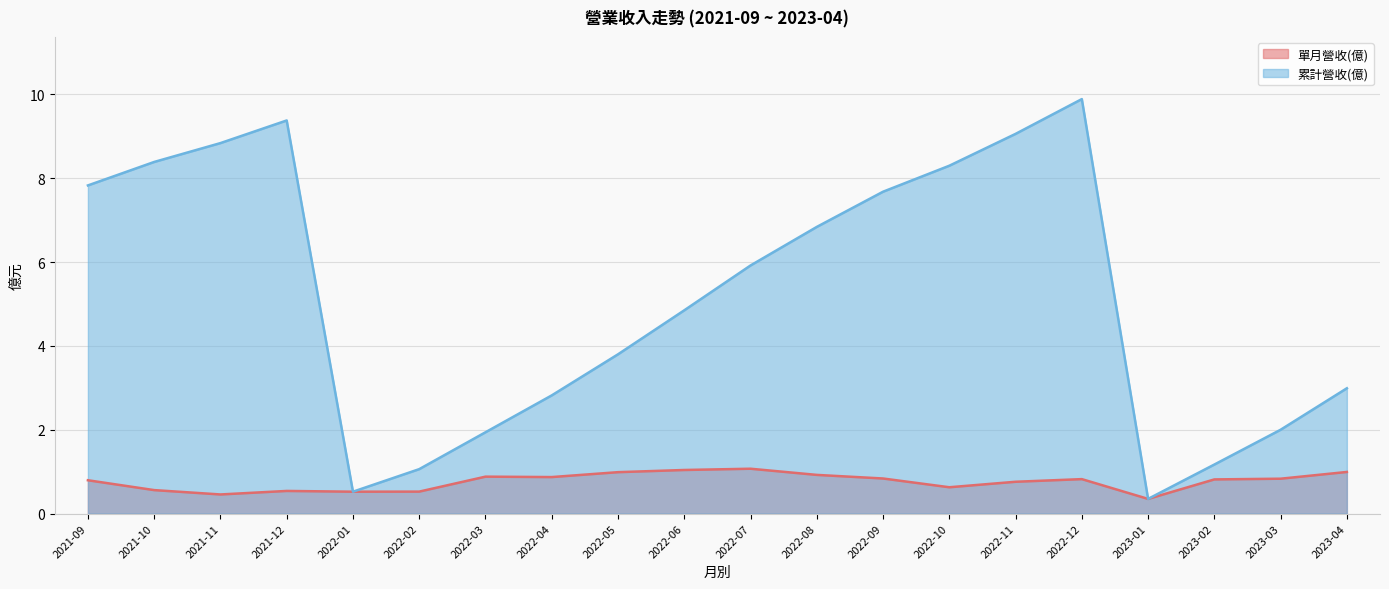

Read the 單月營收(億) value at 2023-03.

0.8